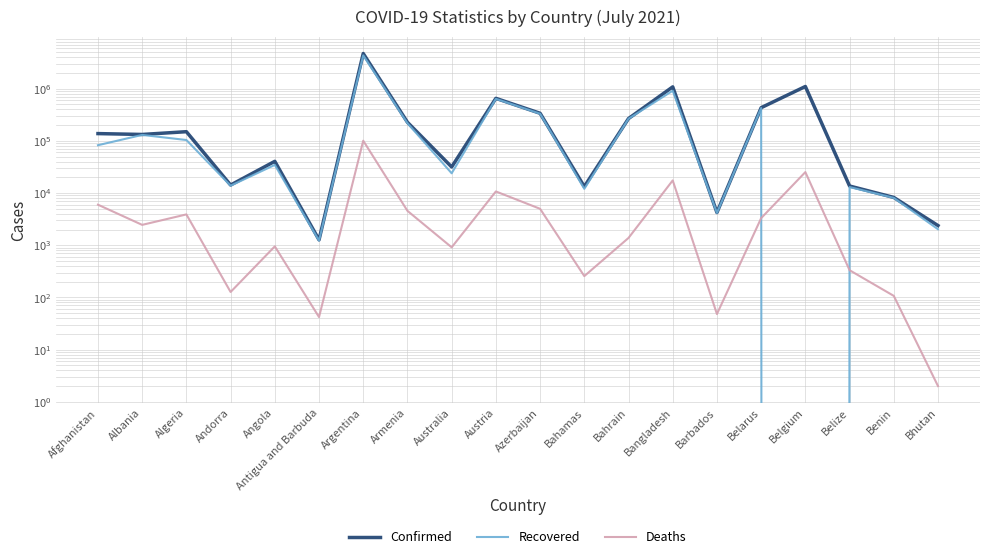

What is the value of the Confirmed point at the 6th from the left?

1268